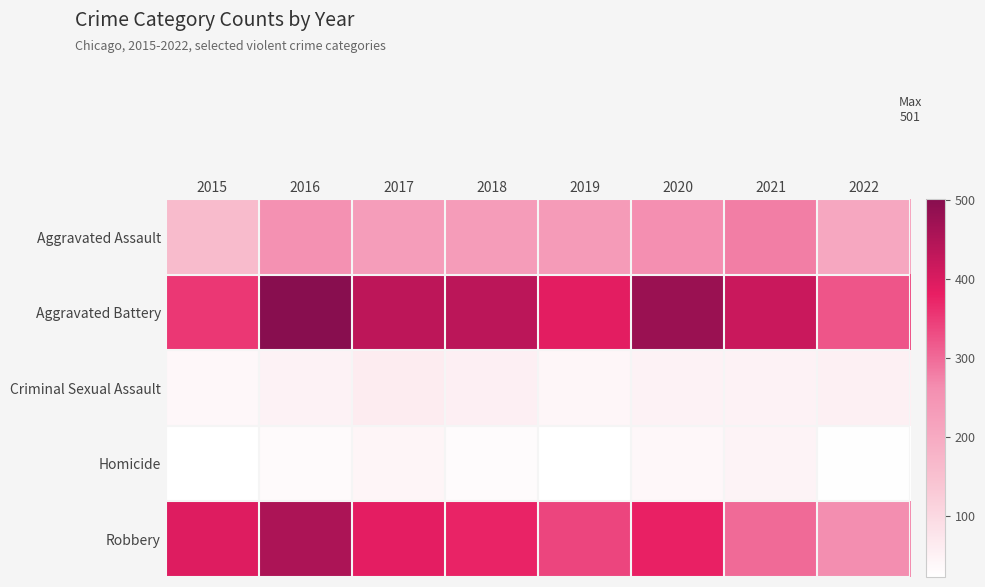

Rank the series at 2018 from lowest to highest value.

Homicide, Criminal Sexual Assault, Aggravated Assault, Robbery, Aggravated Battery